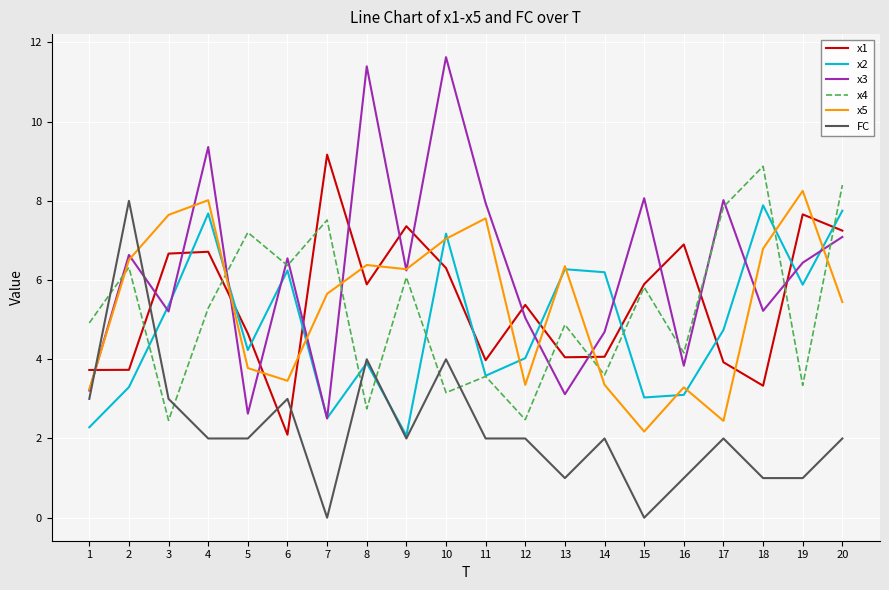

What is the sum of all x2 values?

97.2